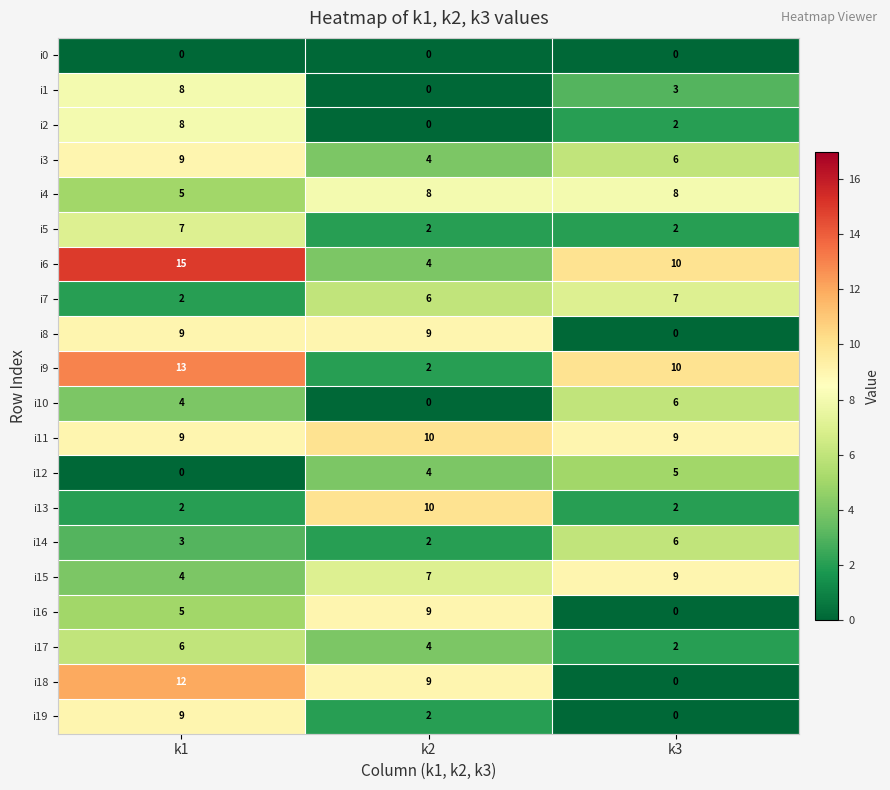

What is the difference between the highest and lowest values at k1?

15